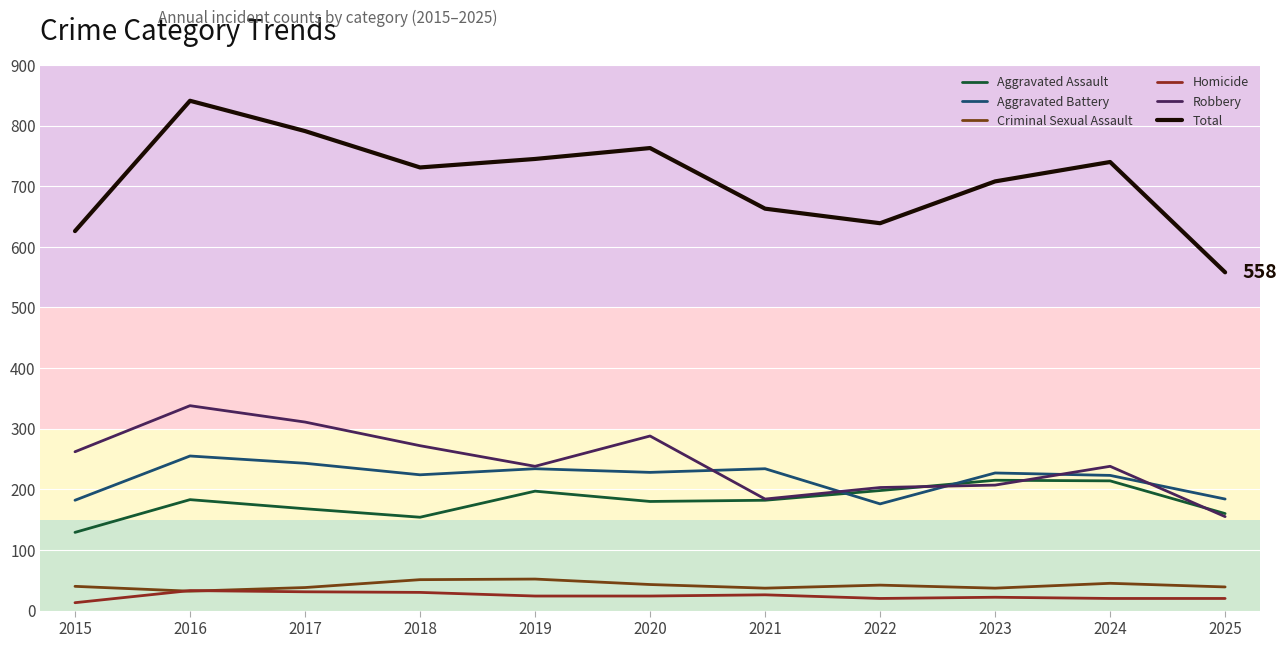

True or false: Robbery and Criminal Sexual Assault intersect in this chart.

False